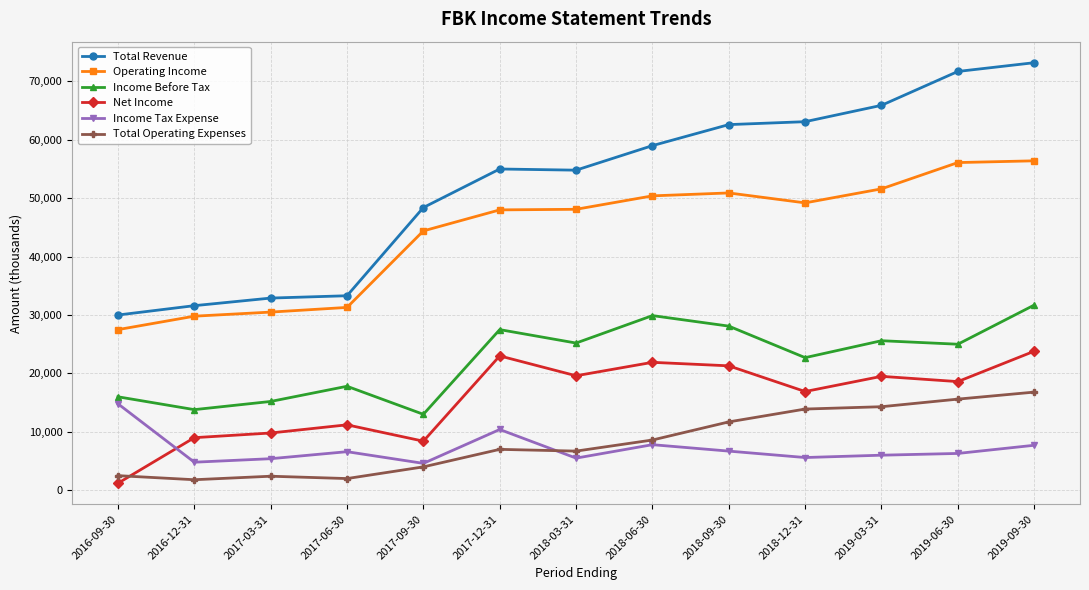

Count the number of categories in the chart.

13